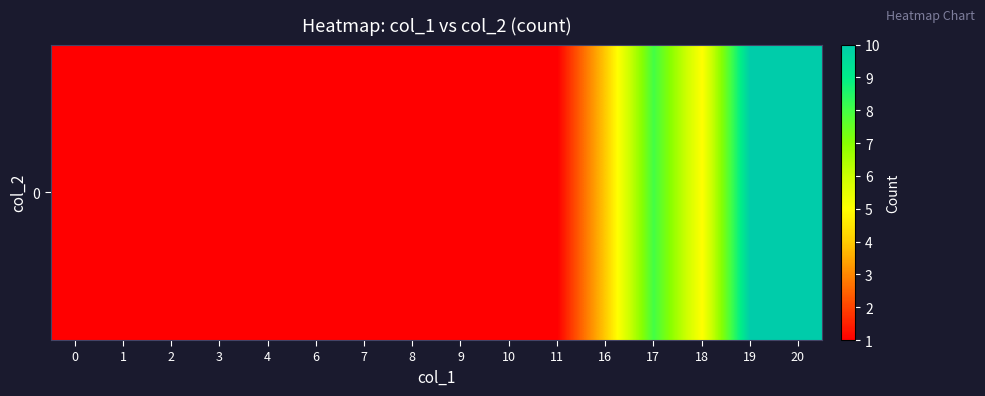

List the labels in order of value, smallest first.

0, 1, 2, 3, 4, 6, 7, 8, 9, 10, 11, 16, 18, 17, 19, 20